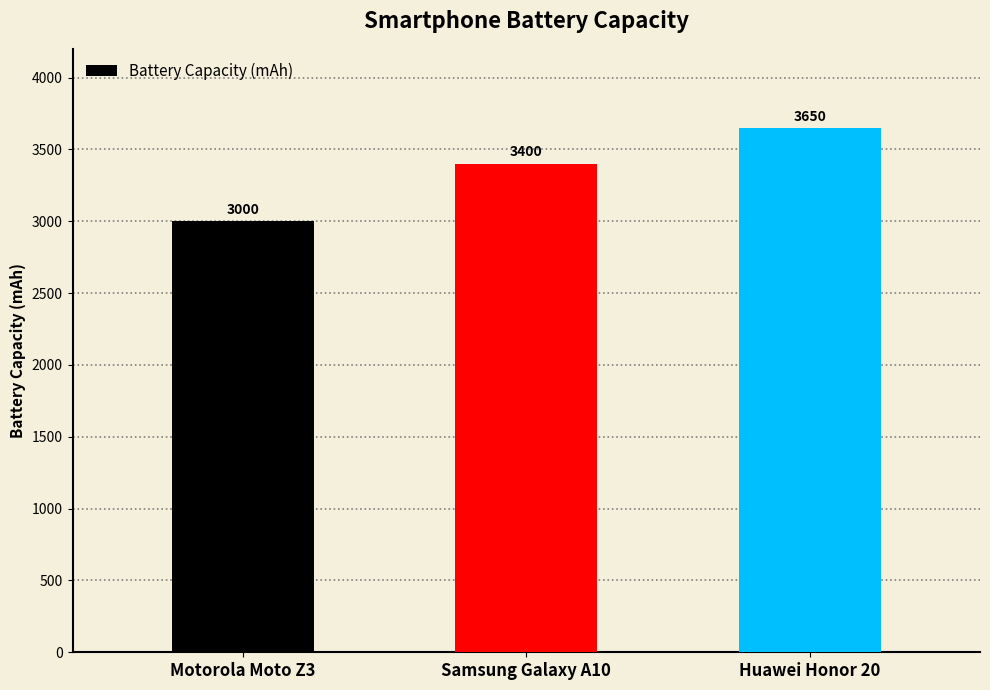

What is the smallest value displayed?

3000